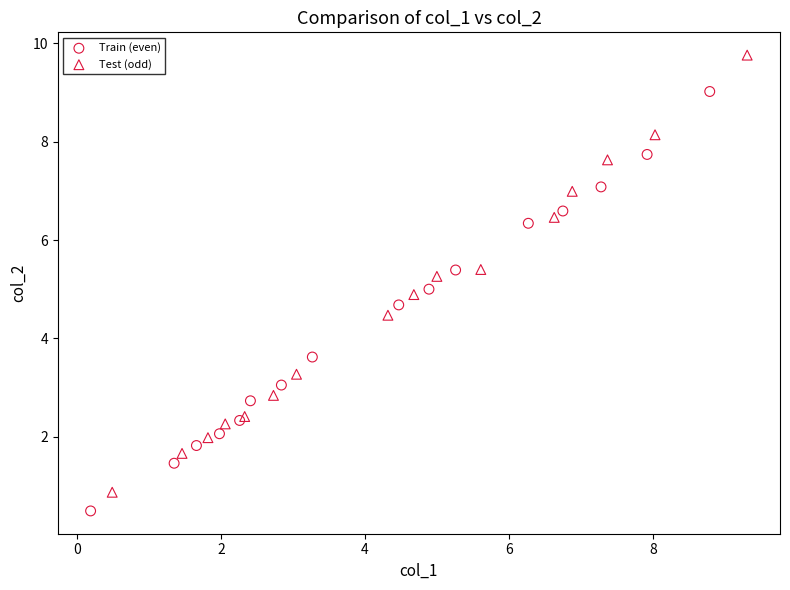

Which series contains the highest Y value?

Test (odd)